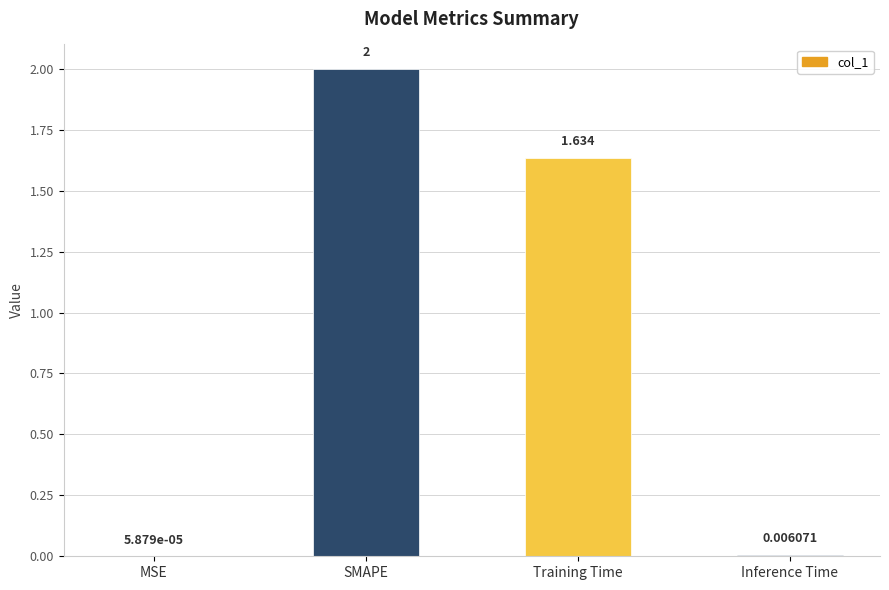

Count the number of data series in this chart.

1